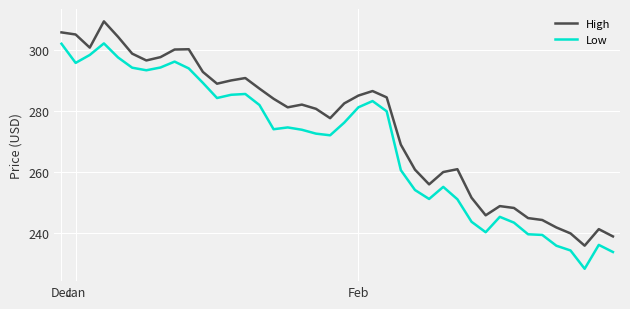

Which series has the largest total across all categories?

High